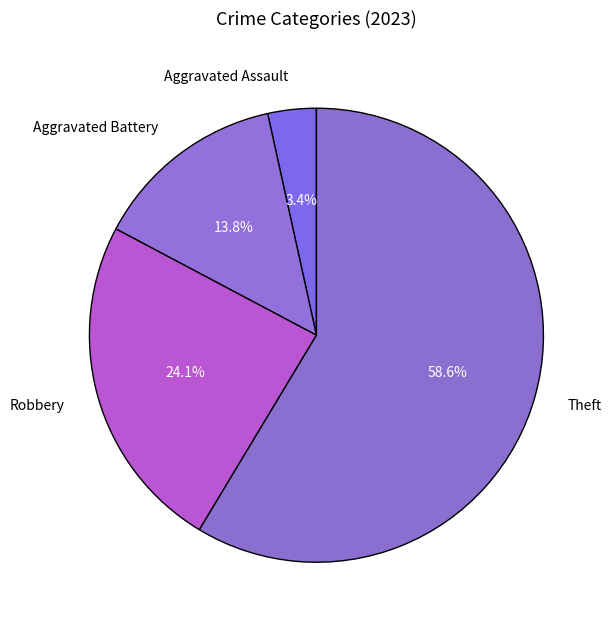

To the nearest percent, what portion does Aggravated Assault represent?

3%